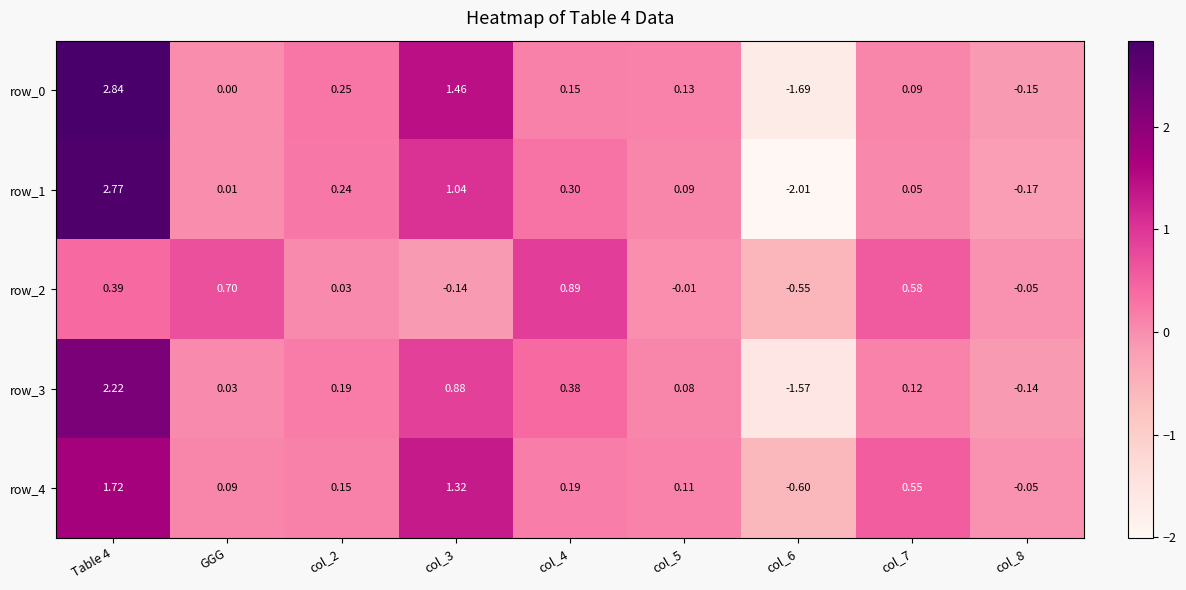

What is the difference between the maximum and minimum values in the row_2 series?

1.4